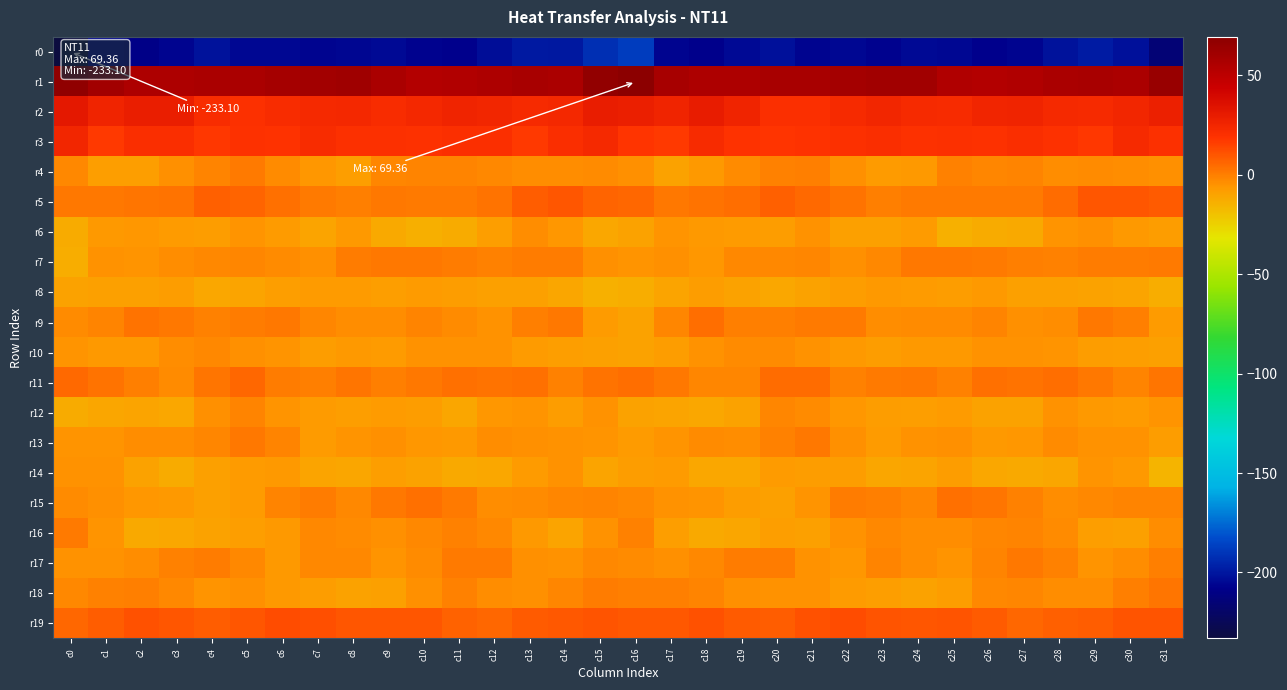

Rank the series by their maximum value, from lowest to highest.

r0, r8, r14, r6, r10, r12, r4, r16, r7, r13, r17, r18, r15, r9, r11, r5, r19, r3, r2, r1